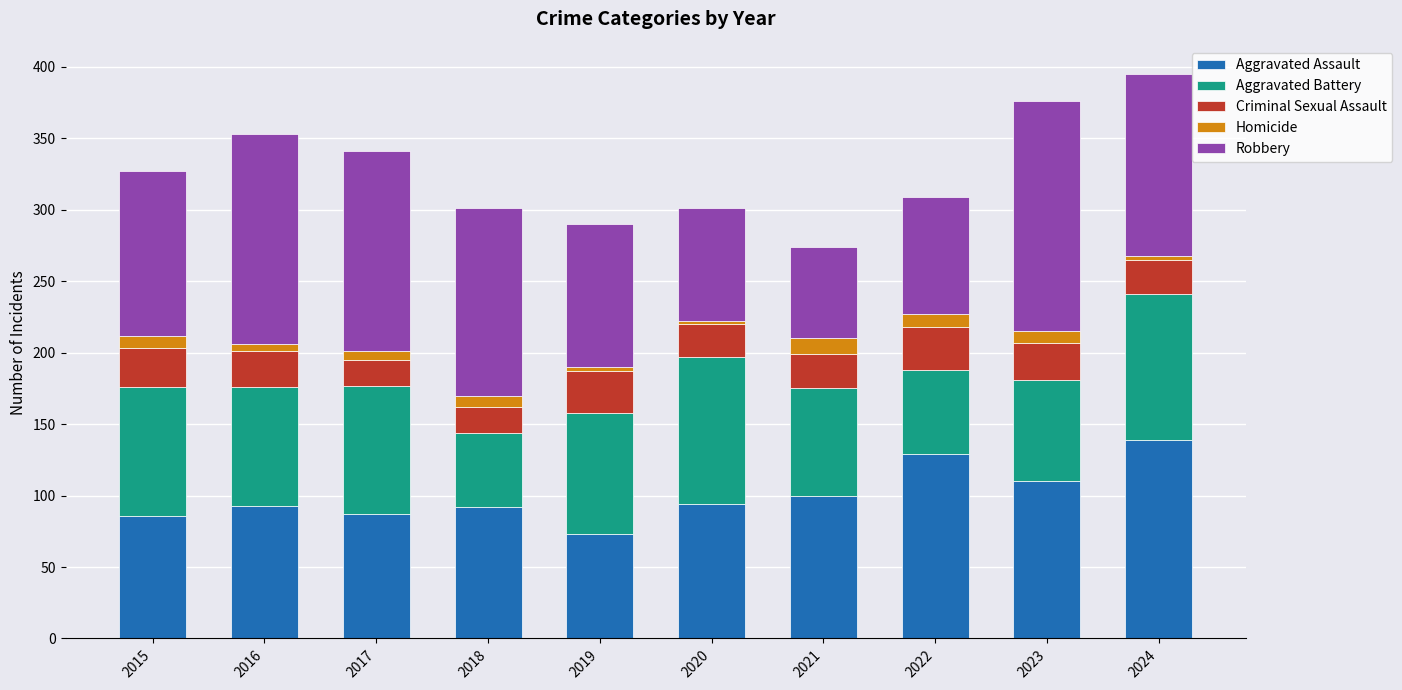

What is the approximate value of Aggravated Assault at 2020, to the nearest 10?

90